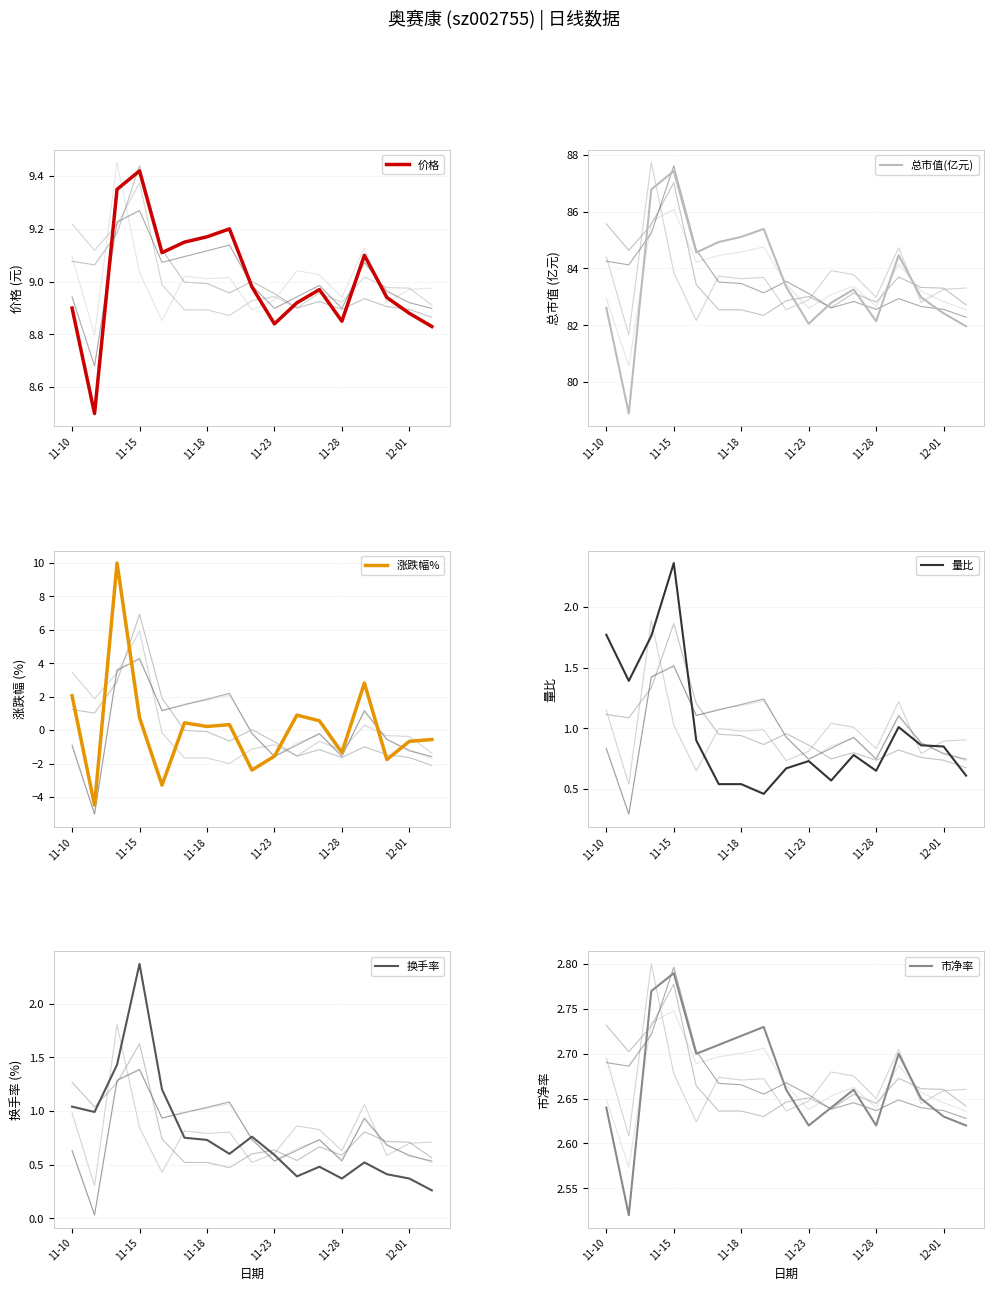

True or false: 价格 has more than 0 points higher than both neighbors.

True